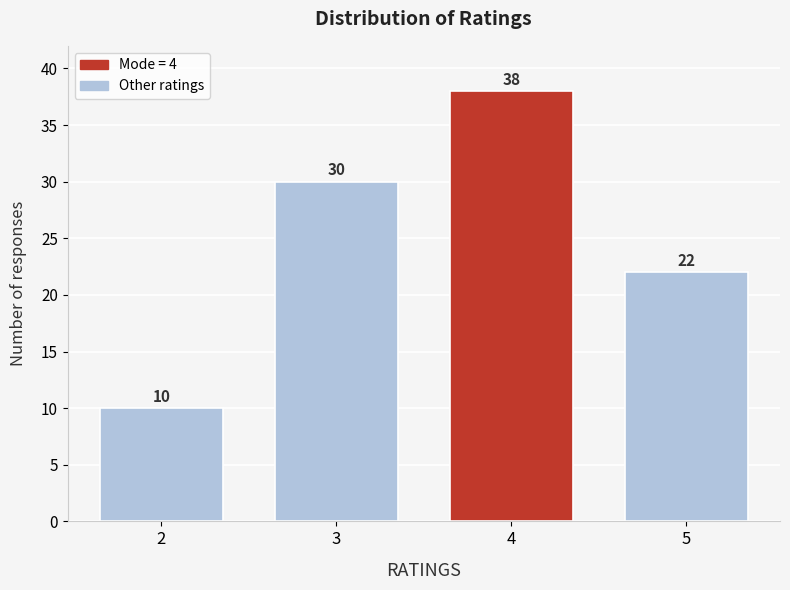

Reading right to left, transcribe all the data shown in this chart.

22	38	30	10